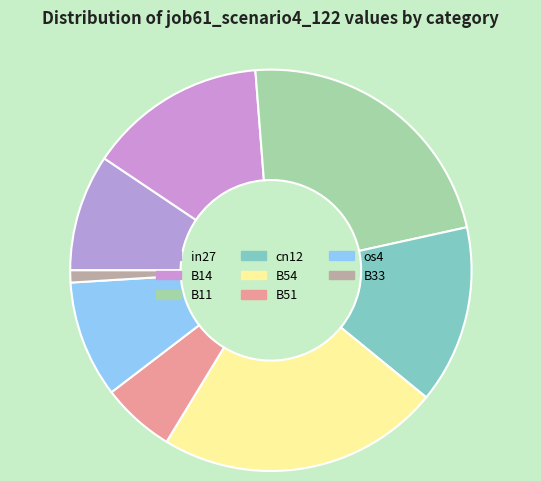

What is the change in value from B54 to B33?

-0.3